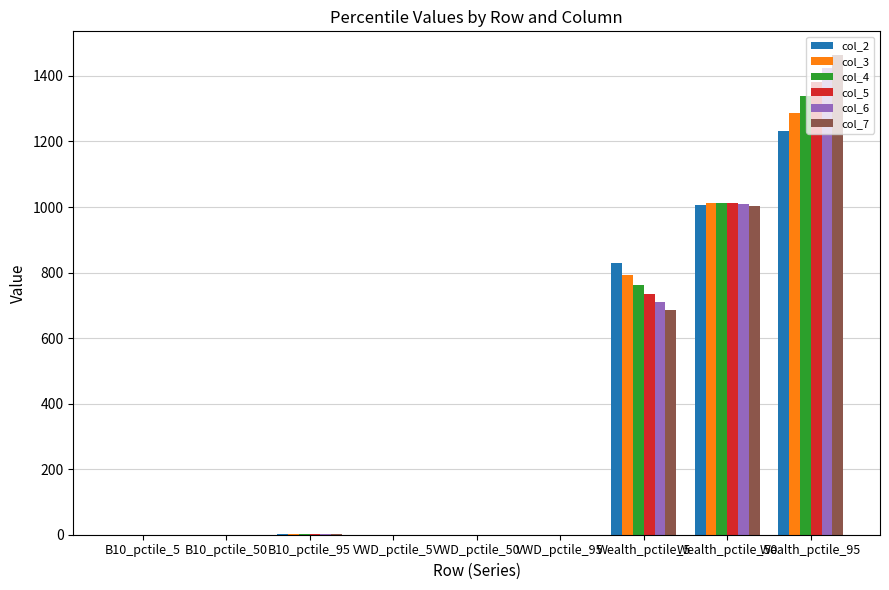

Is it true that col_5 equals 1012.1 at Wealth_pctile_50?

True